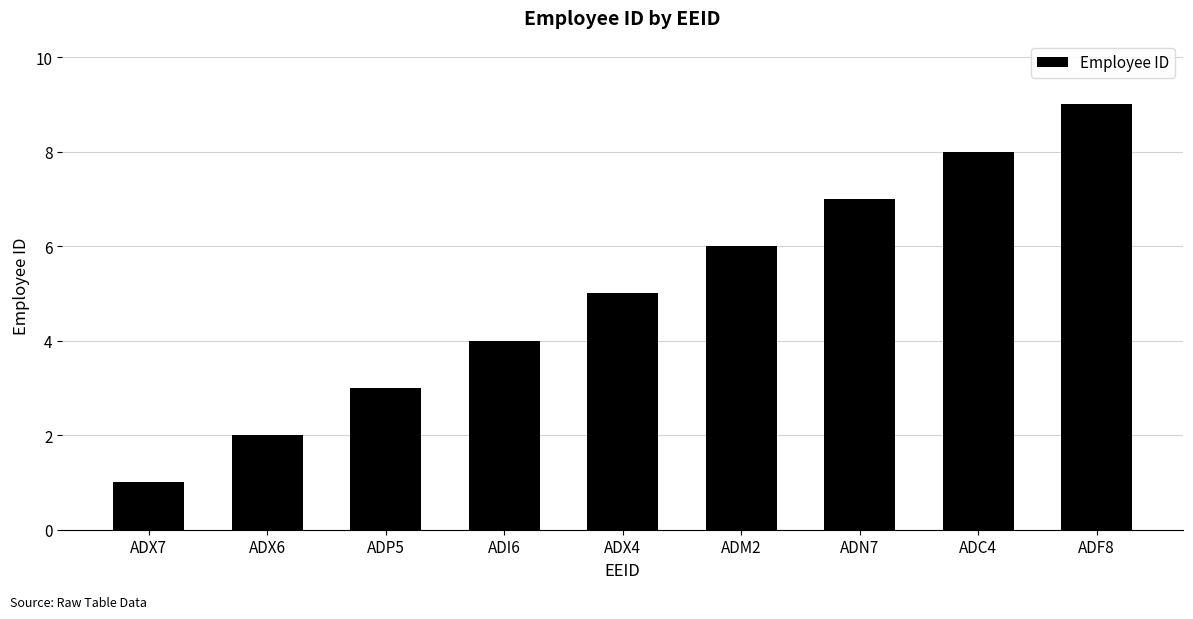

What is the label of the 6th bar from the left?

ADM2